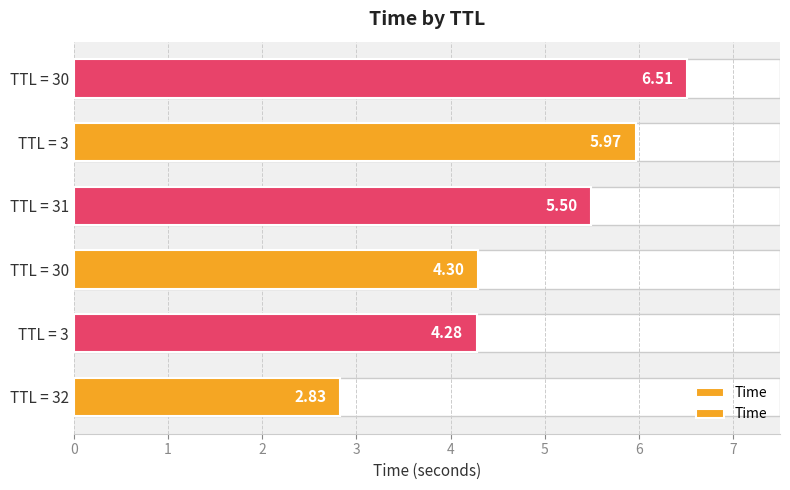

What is the sum of all values?

29.4